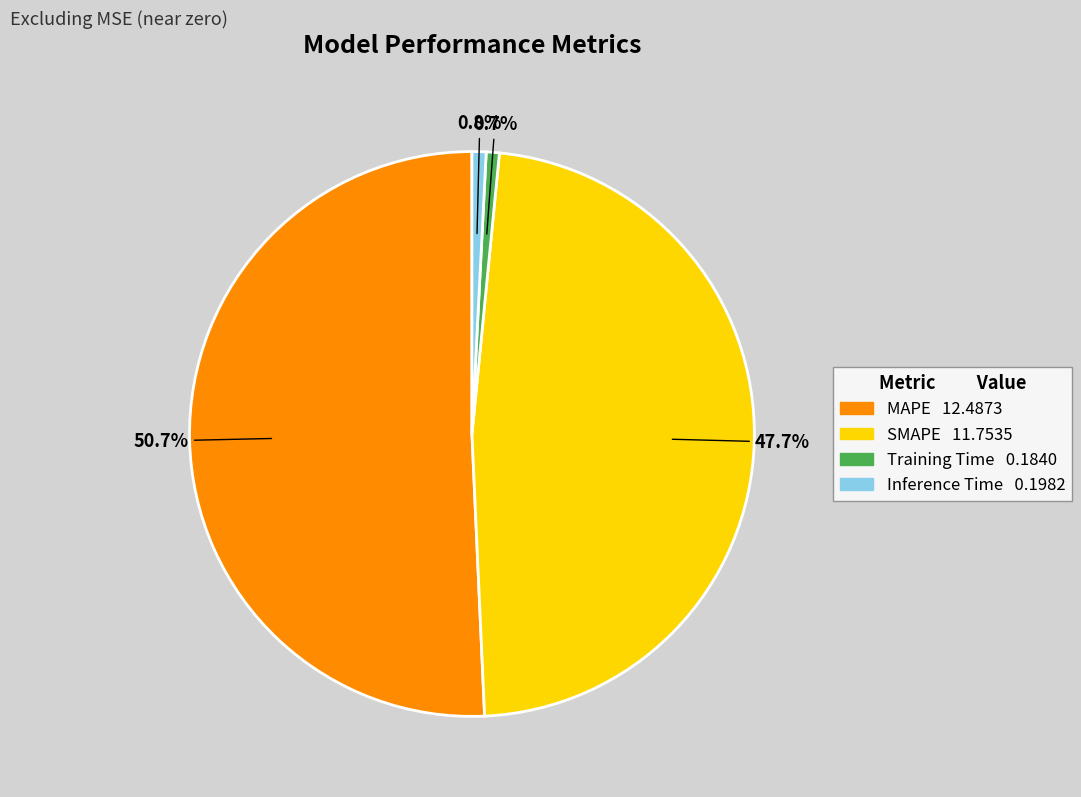

What is the largest slice in the pie chart?

MAPE